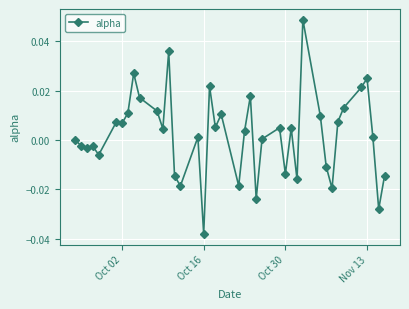

Count the number of categories in the chart.

40